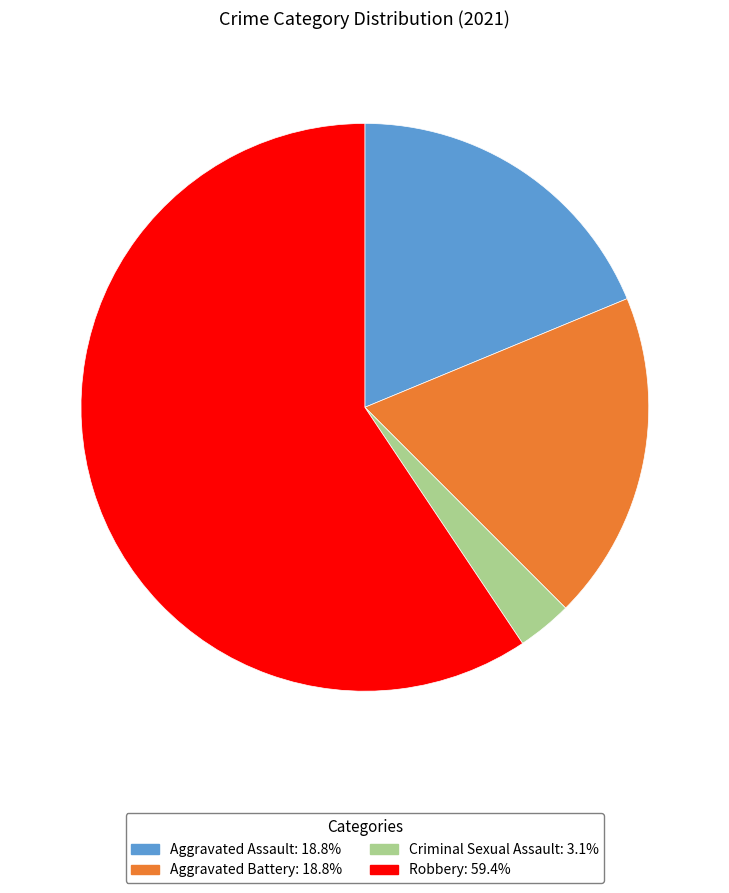

Count the number of slices in the pie.

4